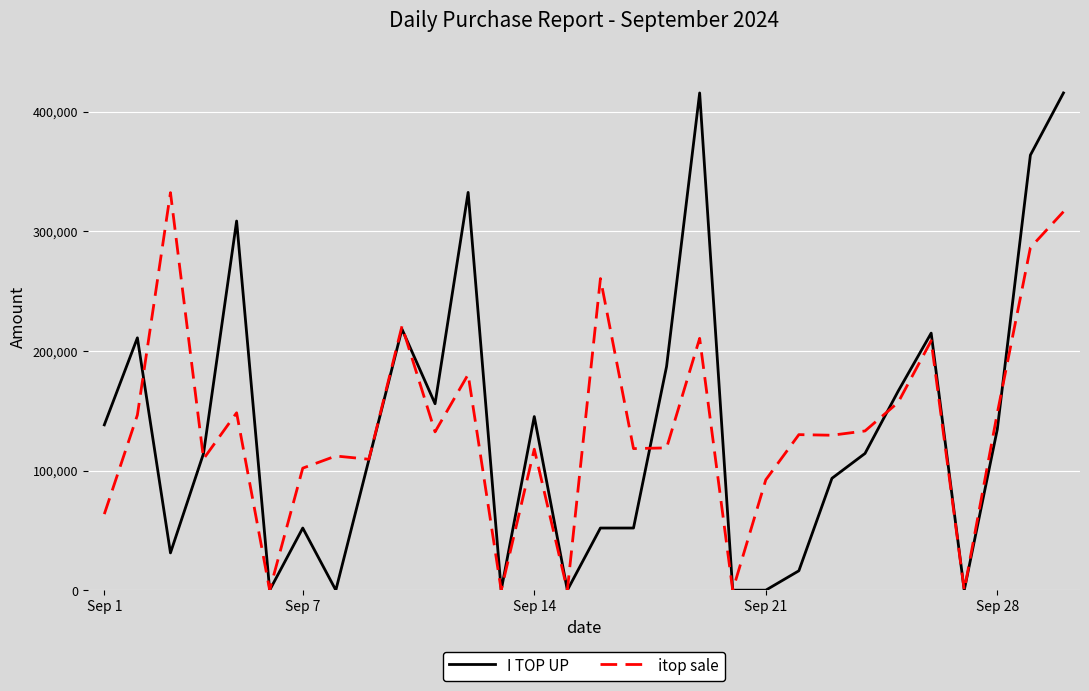

Which series has the largest range (max minus min)?

I TOP UP